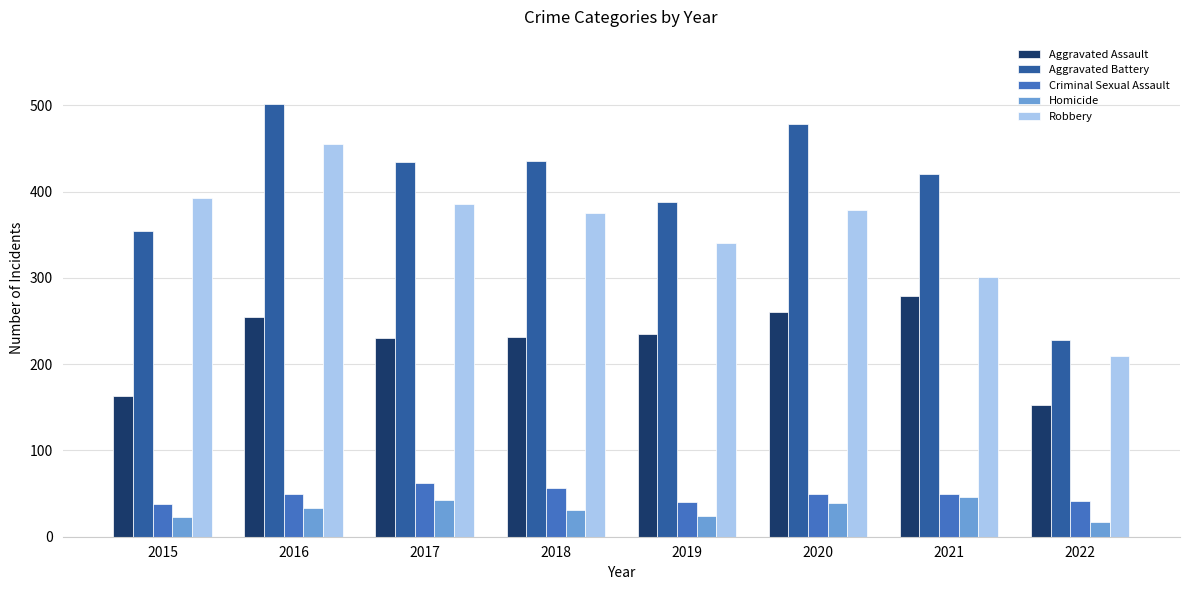

At which label does Aggravated Battery reach its peak?

2016